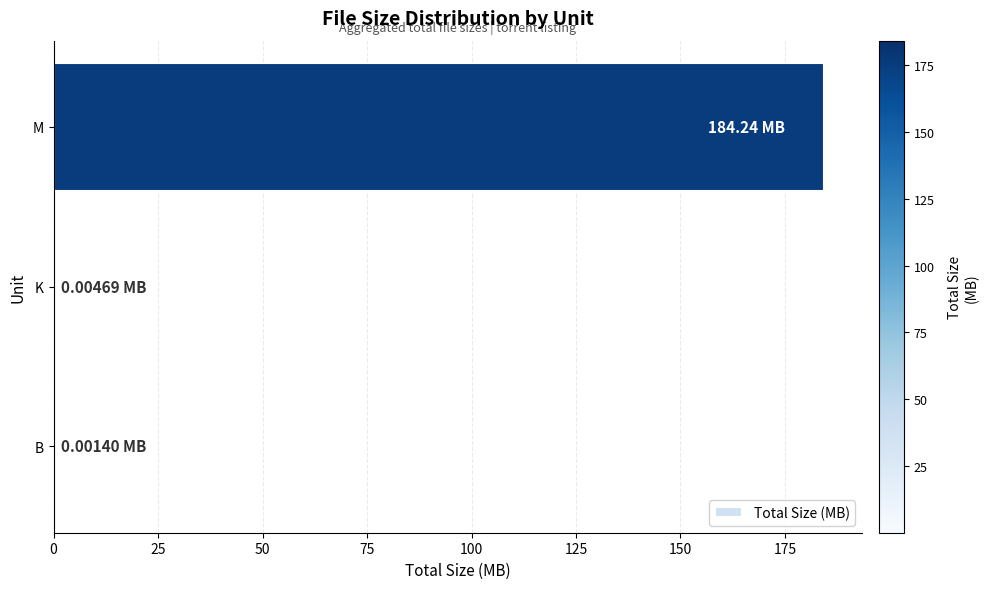

At which category does the chart reach its peak across all series?

M